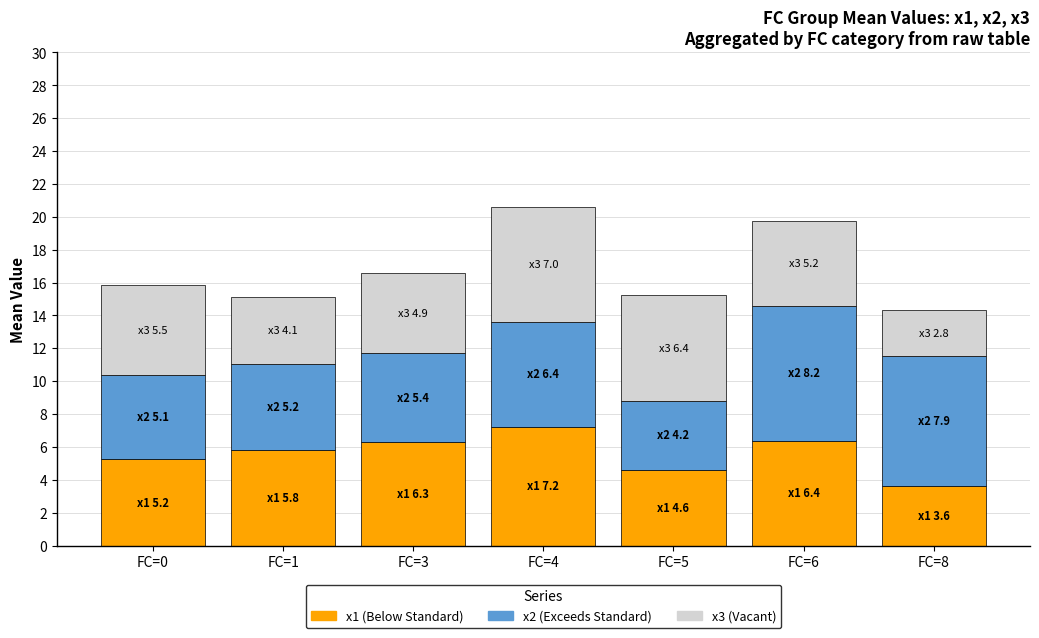

What are all the series names shown in the legend?

x1 (Below Standard), x2 (Exceeds Standard), x3 (Vacant)